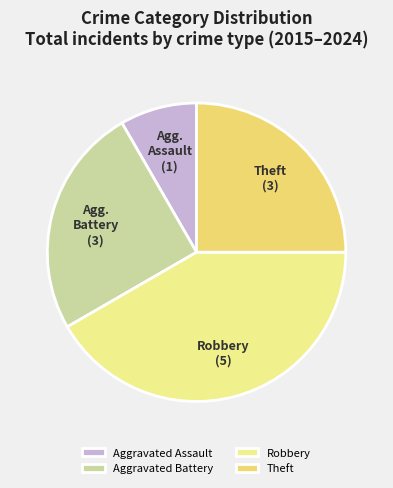

Does Aggravated Assault represent more than half of the total?

No